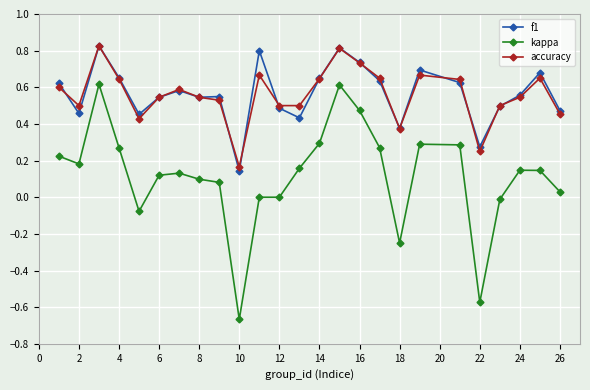

Which series has the largest range (max minus min)?

kappa